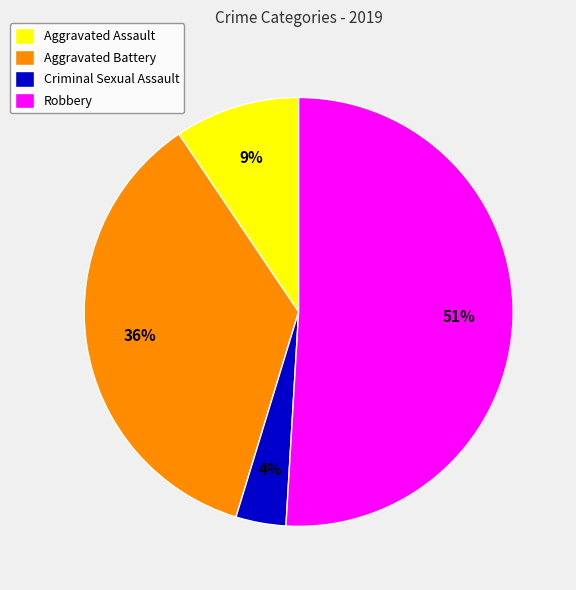

Do Criminal Sexual Assault and Aggravated Battery together represent more than half of the pie?

No